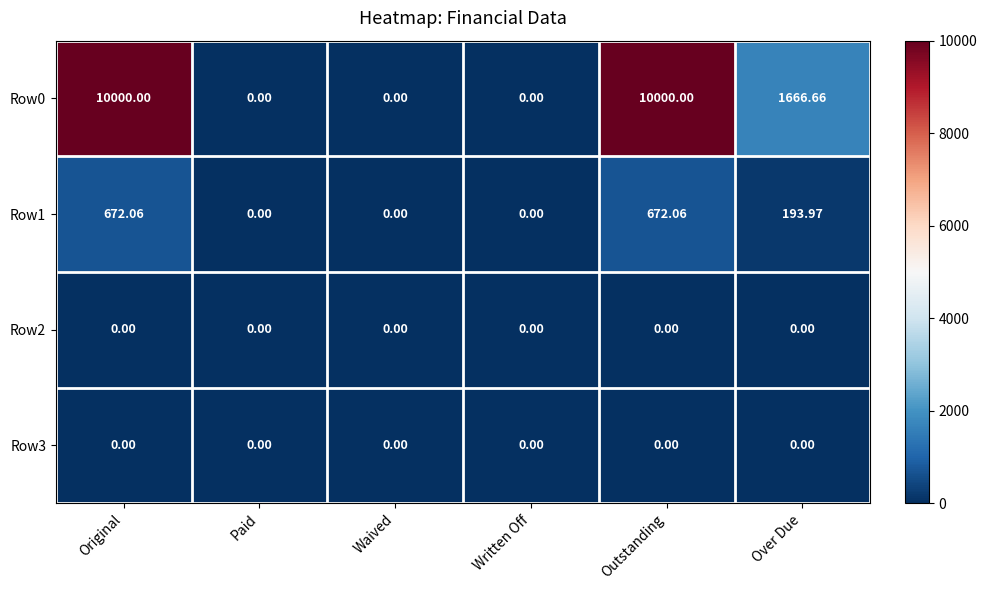

Is the value of Row3 at Original greater than the value of Row0 at Original?

No